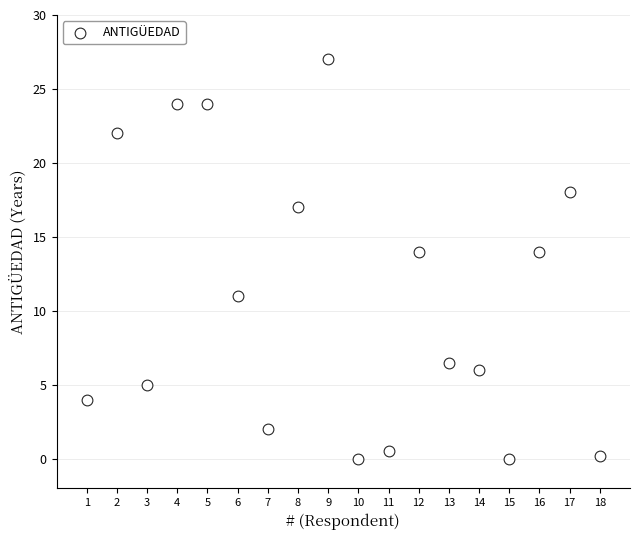

List the coordinates of all points as (Y, X) pairs, reading left to right.

(4.0, 1.0)  (22.0, 2.0)  (5.0, 3.0)  (24.0, 4.0)  (24.0, 5.0)  (11.0, 6.0)  (2.0, 7.0)  (17.0, 8.0)  (27.0, 9.0)  (0.0, 10.0)  (0.5, 11.0)  (14.0, 12.0)  (6.5, 13.0)  (6.0, 14.0)  (0.0, 15.0)  (14.0, 16.0)  (18.0, 17.0)  (0.2, 18.0)